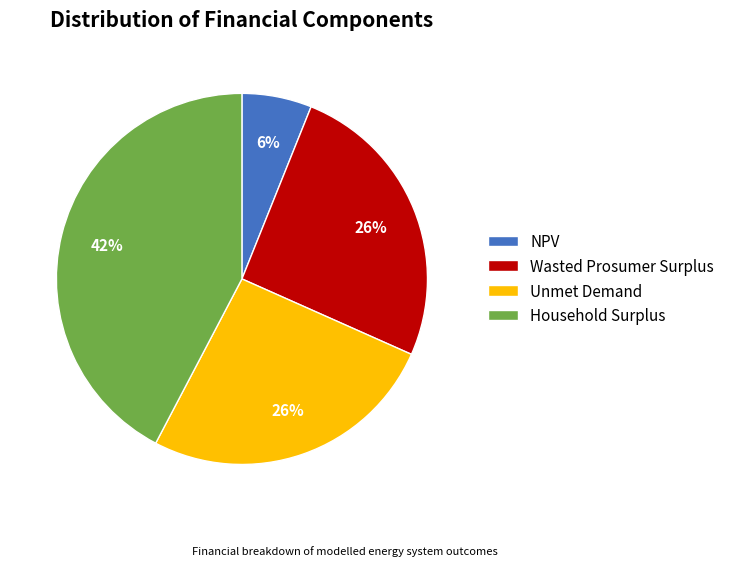

Does Unmet Demand represent more than half of the total?

No